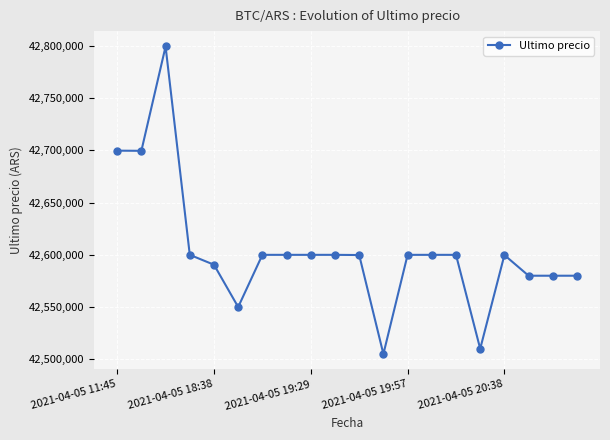

True or false: there are more than 2 points higher than both neighbors.

True